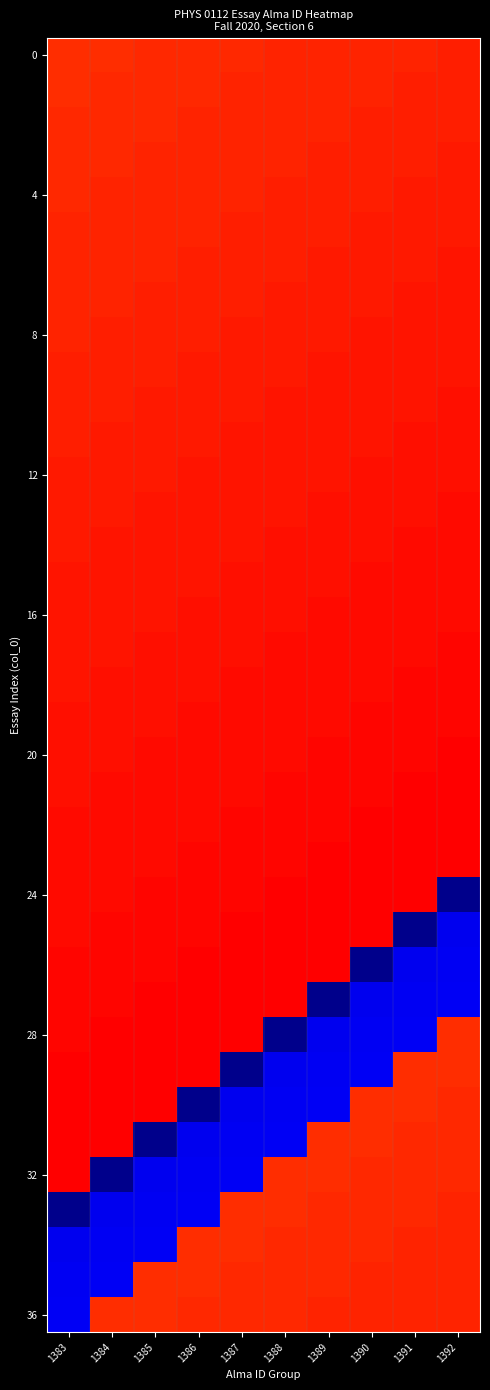

Between 1390 and 1387, which is larger?

1390